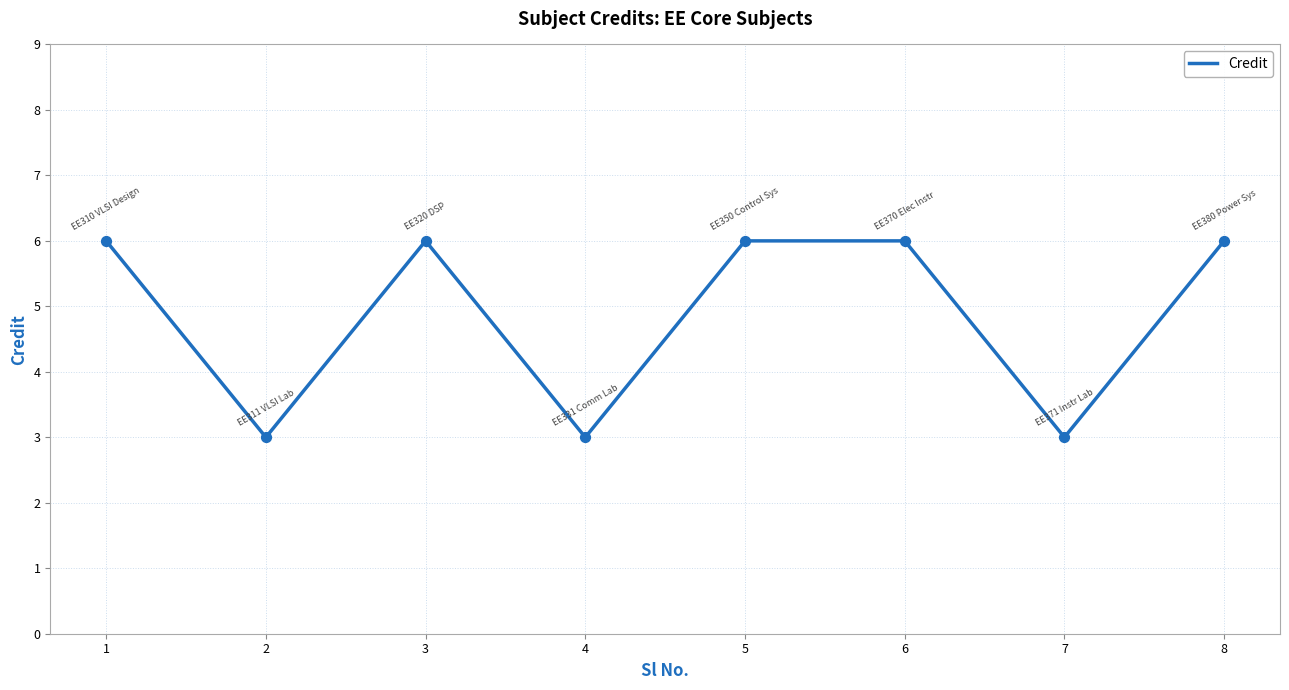

Approximately how many times larger is the value at 5 compared to 4?

2.0